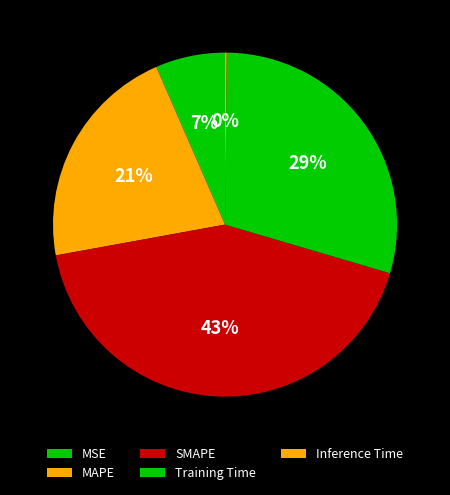

Is it true that SMAPE is 43% of the pie?

True